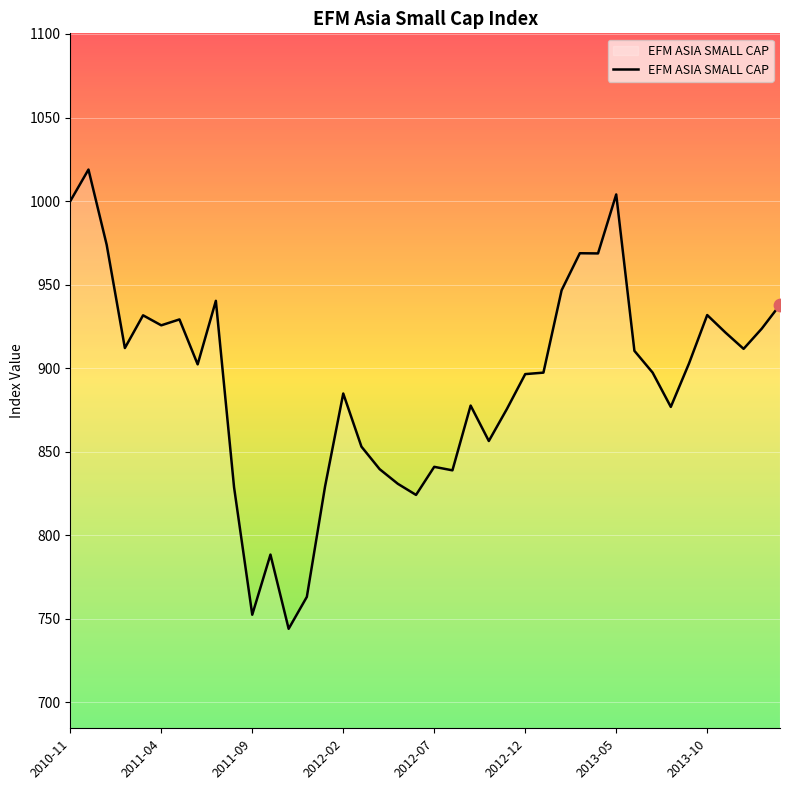

What is the minimum value shown in the chart?

744.1